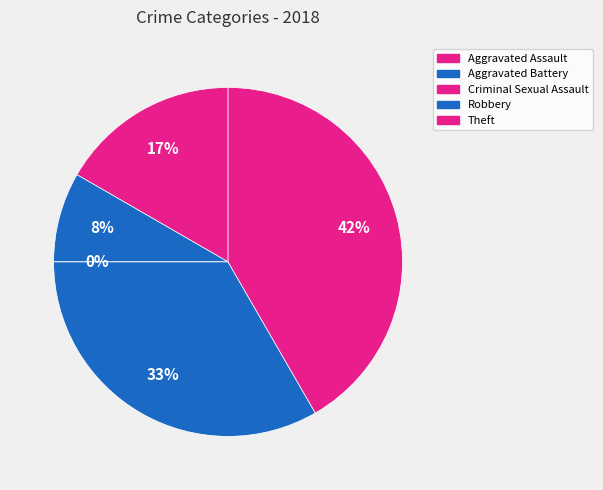

True or false: Aggravated Assault accounts for 17% of the total.

True